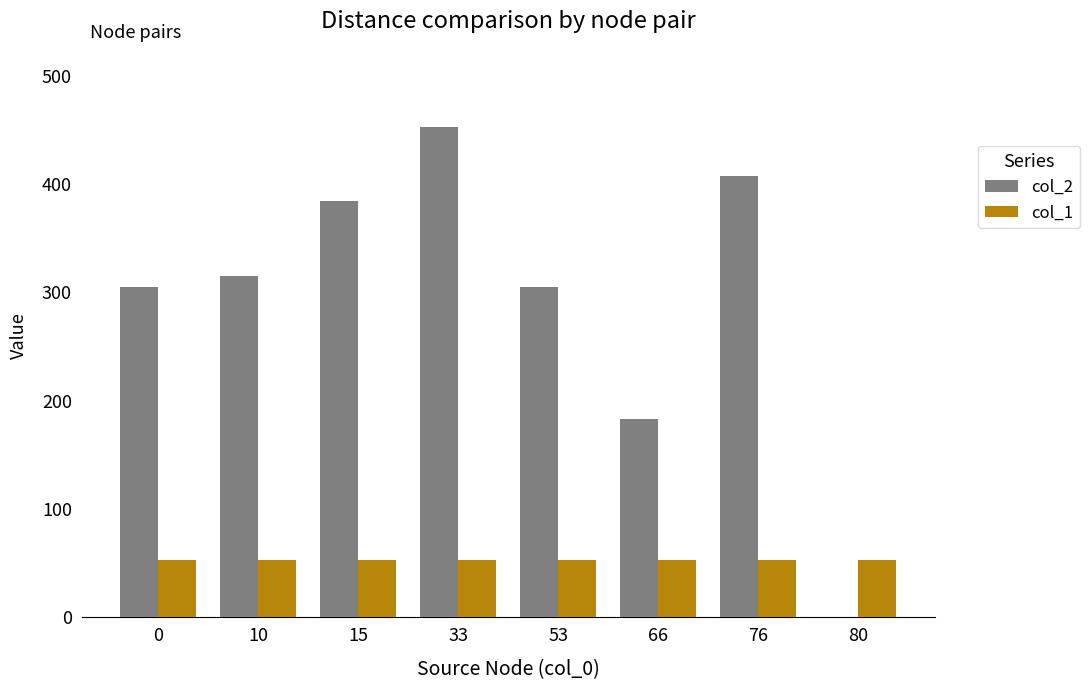

How many groups of bars are there?

8